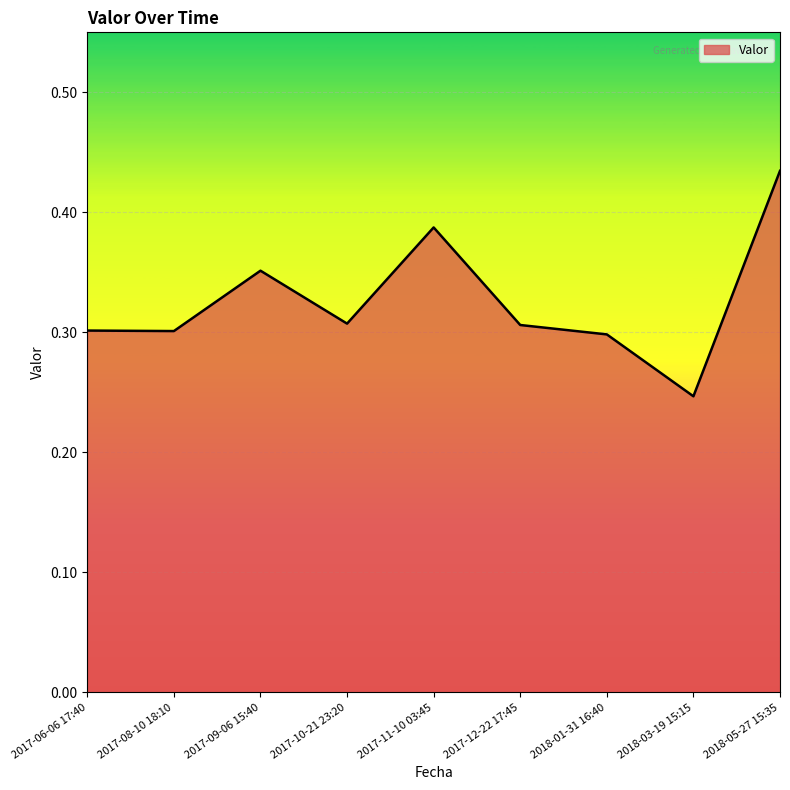

How many categories are shown in the chart?

9